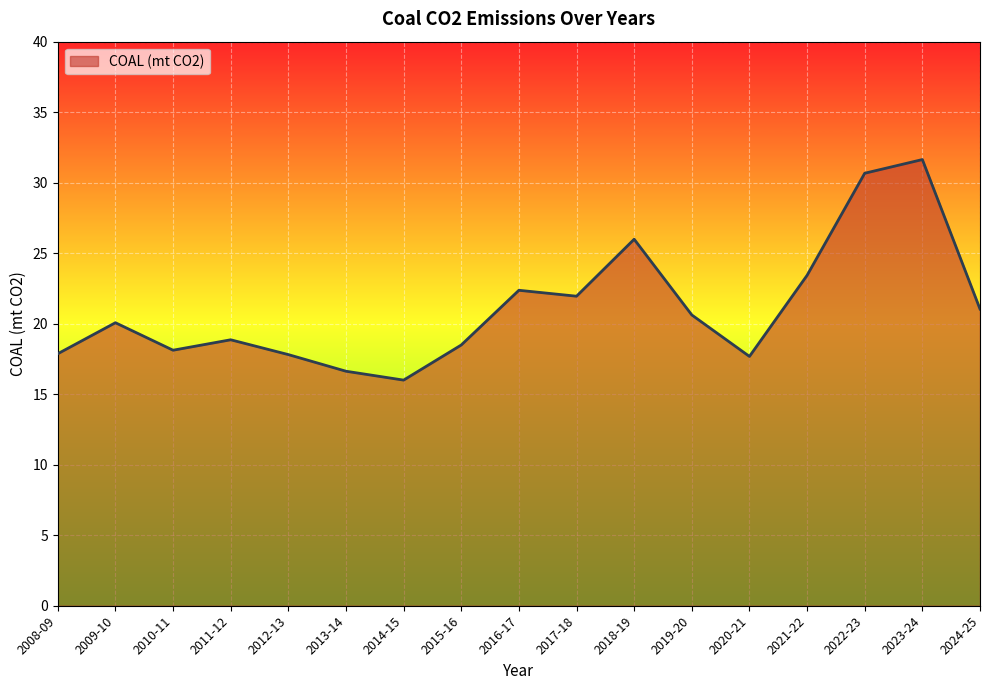

Approximately how many times larger is the value at 2009-10 compared to 2011-12?

1.1